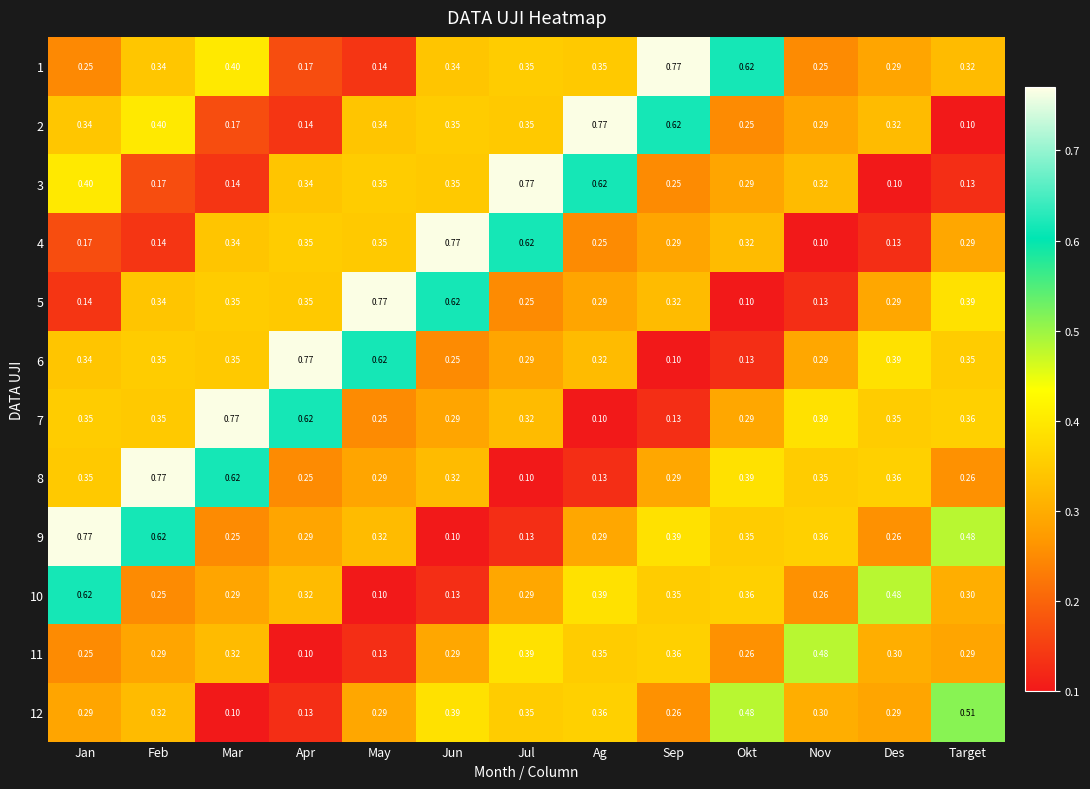

Which series changed the most between Jun and Okt?

5